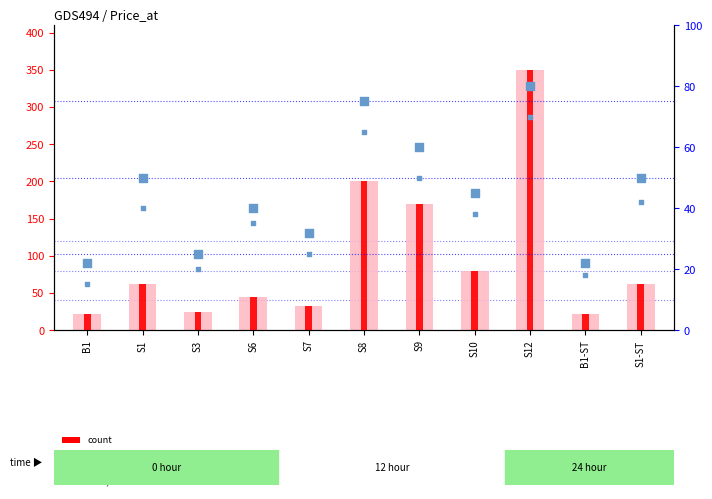

Which series reaches the minimum Y coordinate?

percentile rank within the sample